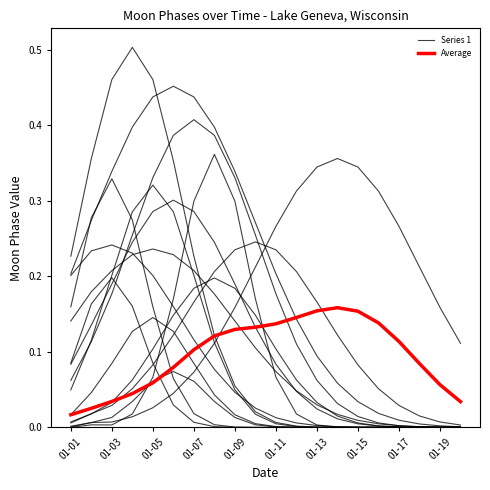

Does the chart display data point markers on the line(s)?

No